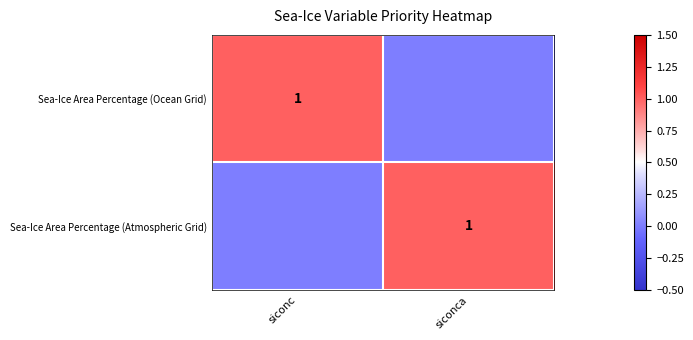

At how many categories does at least one series exceed 0?

2